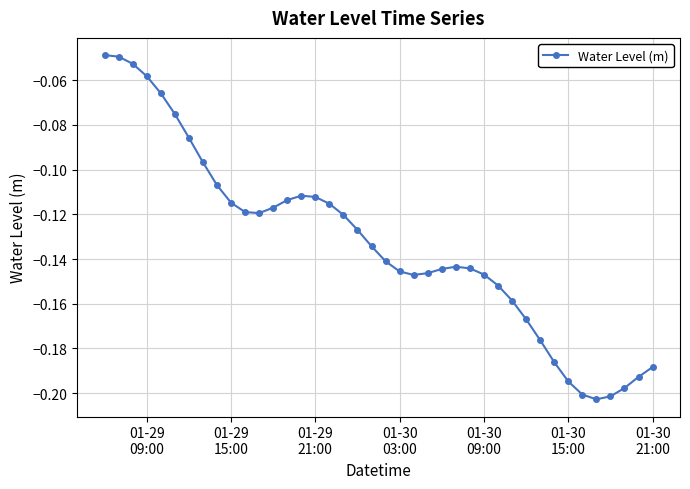

True or false: there are more than 1 points higher than both neighbors.

True